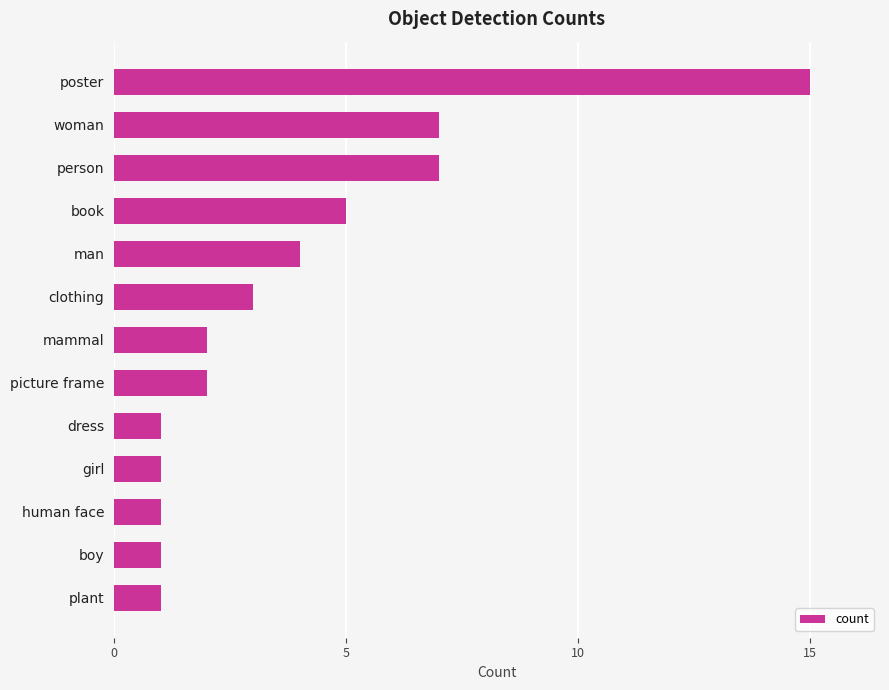

What is the difference between the maximum and minimum values?

14